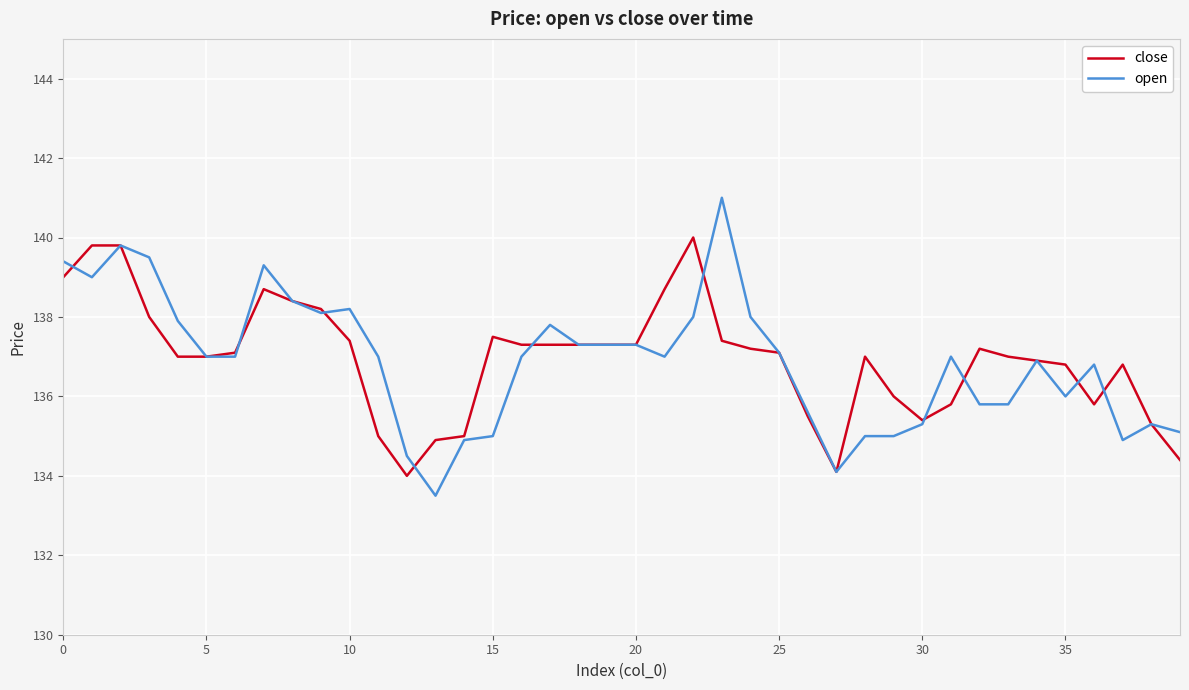

What is the maximum value for open?

141.0